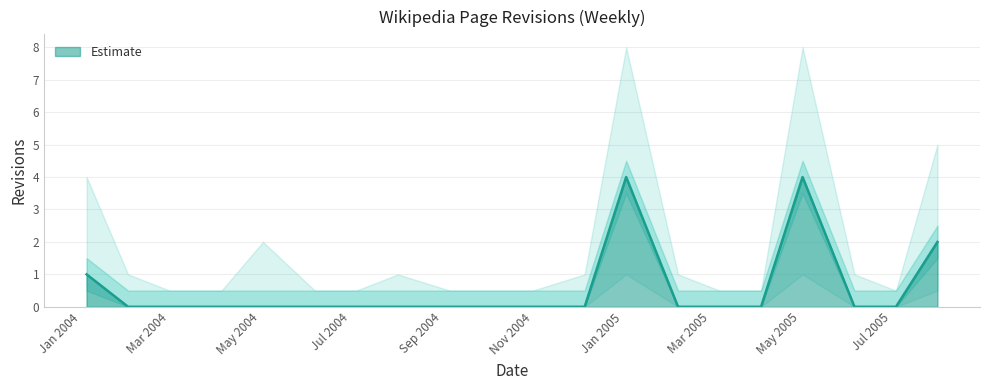

What is the difference between the second highest and minimum values?

4